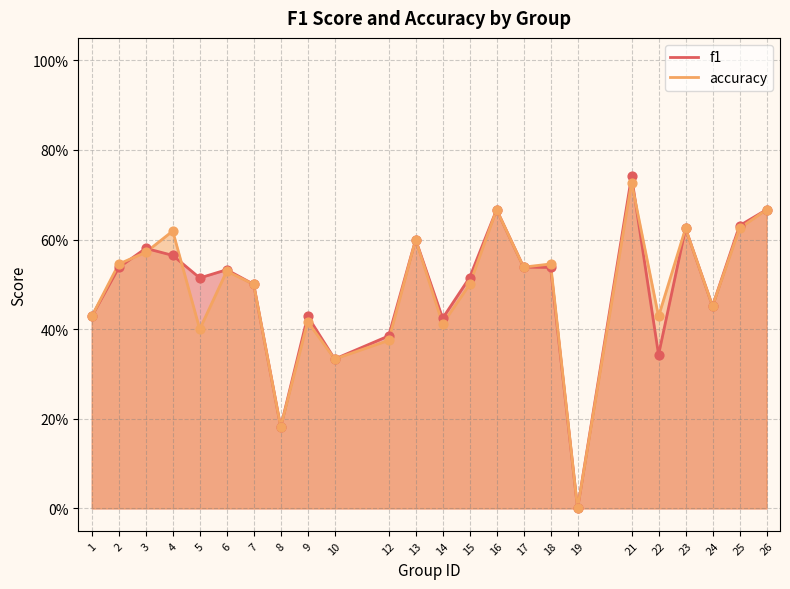

Which series contains the lowest Y value?

f1